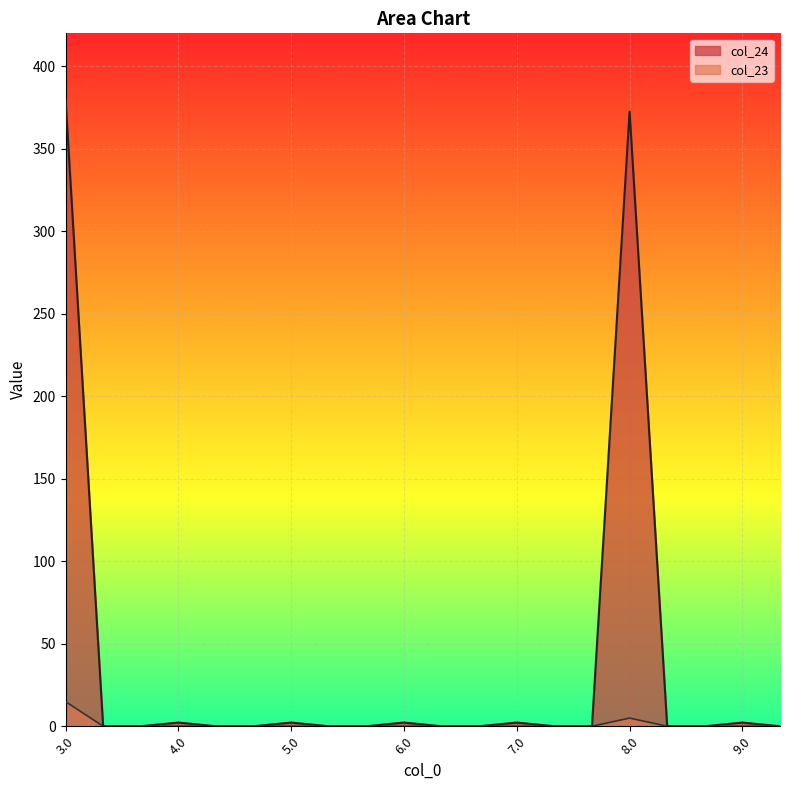

Reading left to right, list all the values displayed in this chart.

col_24: 380.4	0.0	0.0	2.2	0.0	0.0	2.2	0.0	0.0	2.2	0.0	0.0	2.2	0.0	0.0	372.5	0.0	0.0	2.2	0.0
col_23: 15.0	0.0	0.0	0.0	0.0	0.0	0.0	0.0	0.0	0.0	0.0	0.0	0.0	0.0	0.0	5.0	0.0	0.0	0.0	0.0